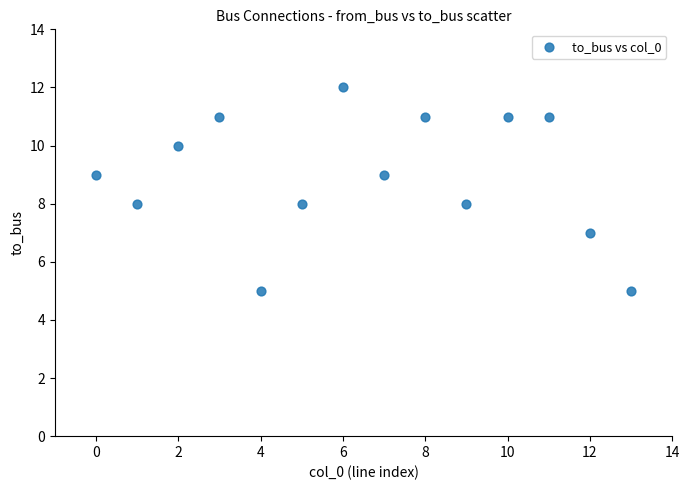

What is the range of Y values (max minus min)?

7